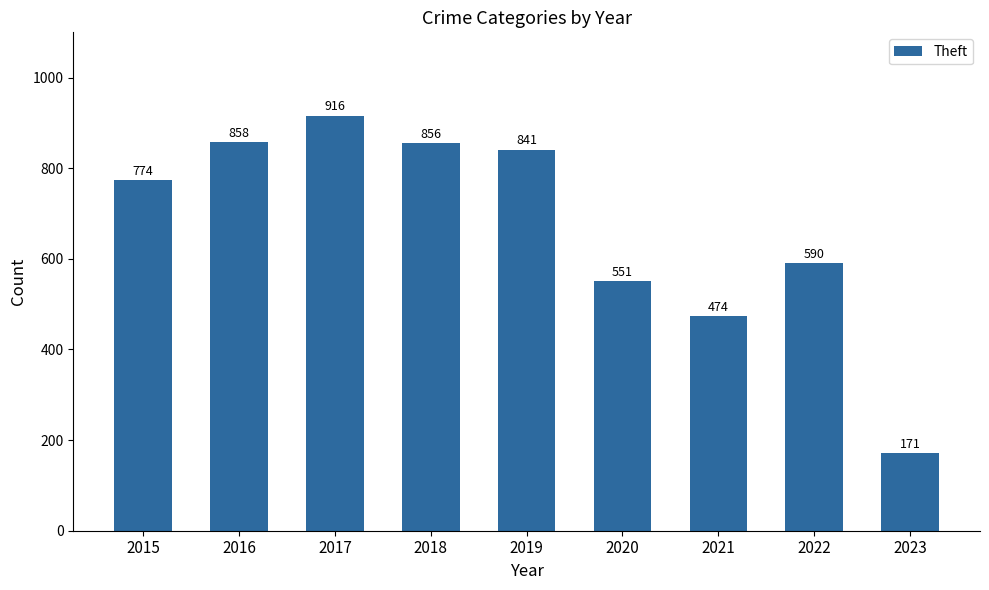

Rank the categories by value from highest to lowest.

2017, 2016, 2018, 2019, 2015, 2022, 2020, 2021, 2023